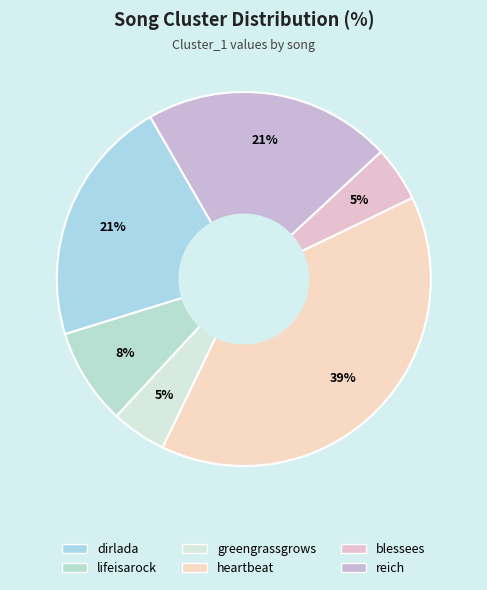

The dirlada slice represents 36% of the pie. True or false?

False